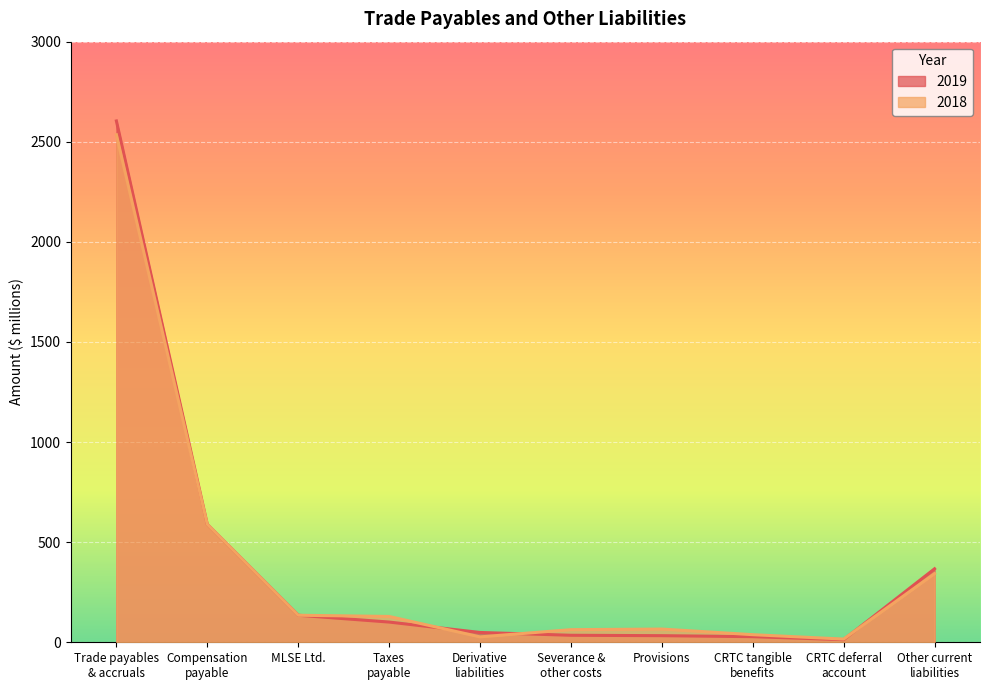

How many intersections are there between 2018 and 2019?

3